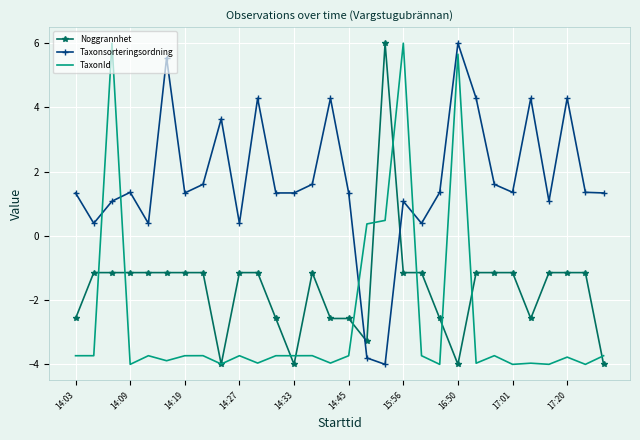

True or false: Taxonsorteringsordning and Noggrannhet cross at least once.

True